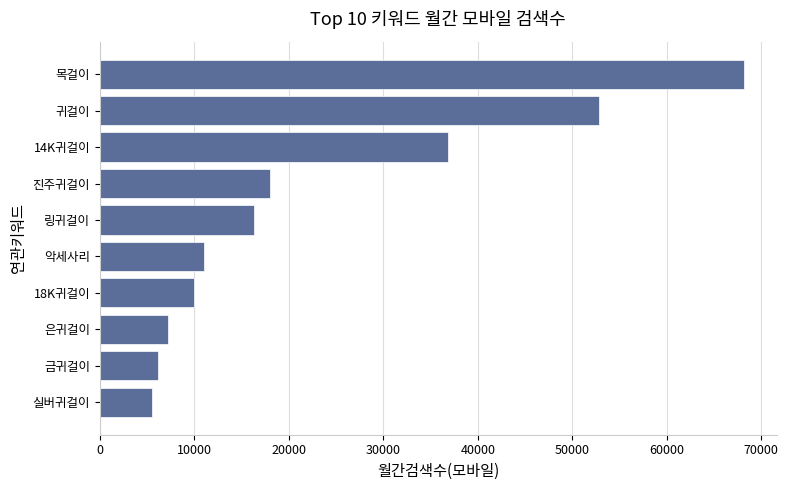

Which label corresponds to the largest value in the chart?

목걸이